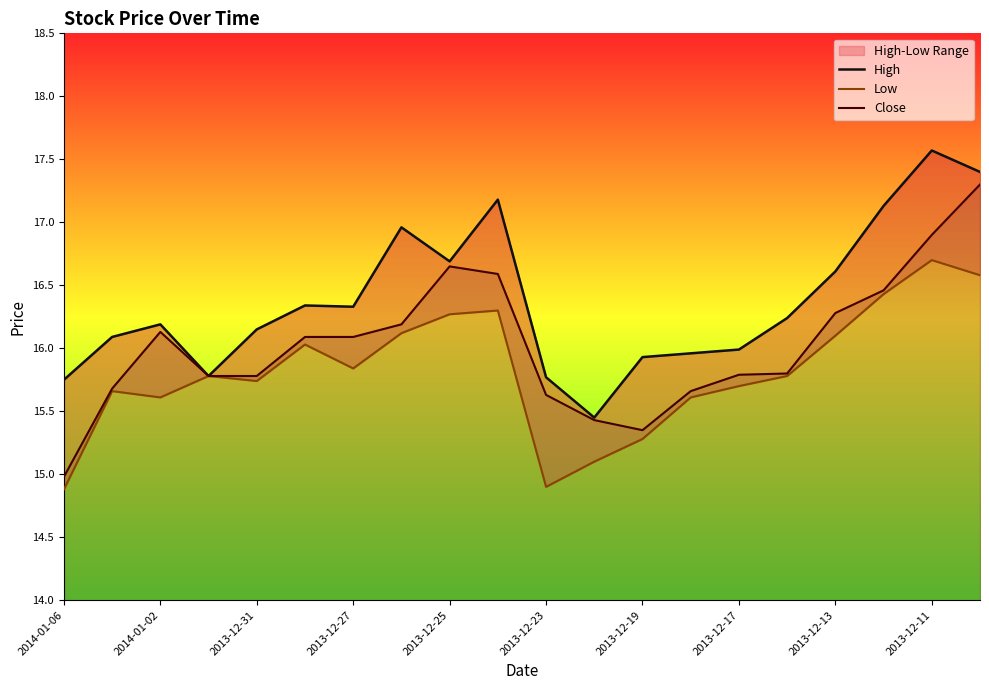

The Close series shows 24.5 at 2013-12-25. True or false?

False